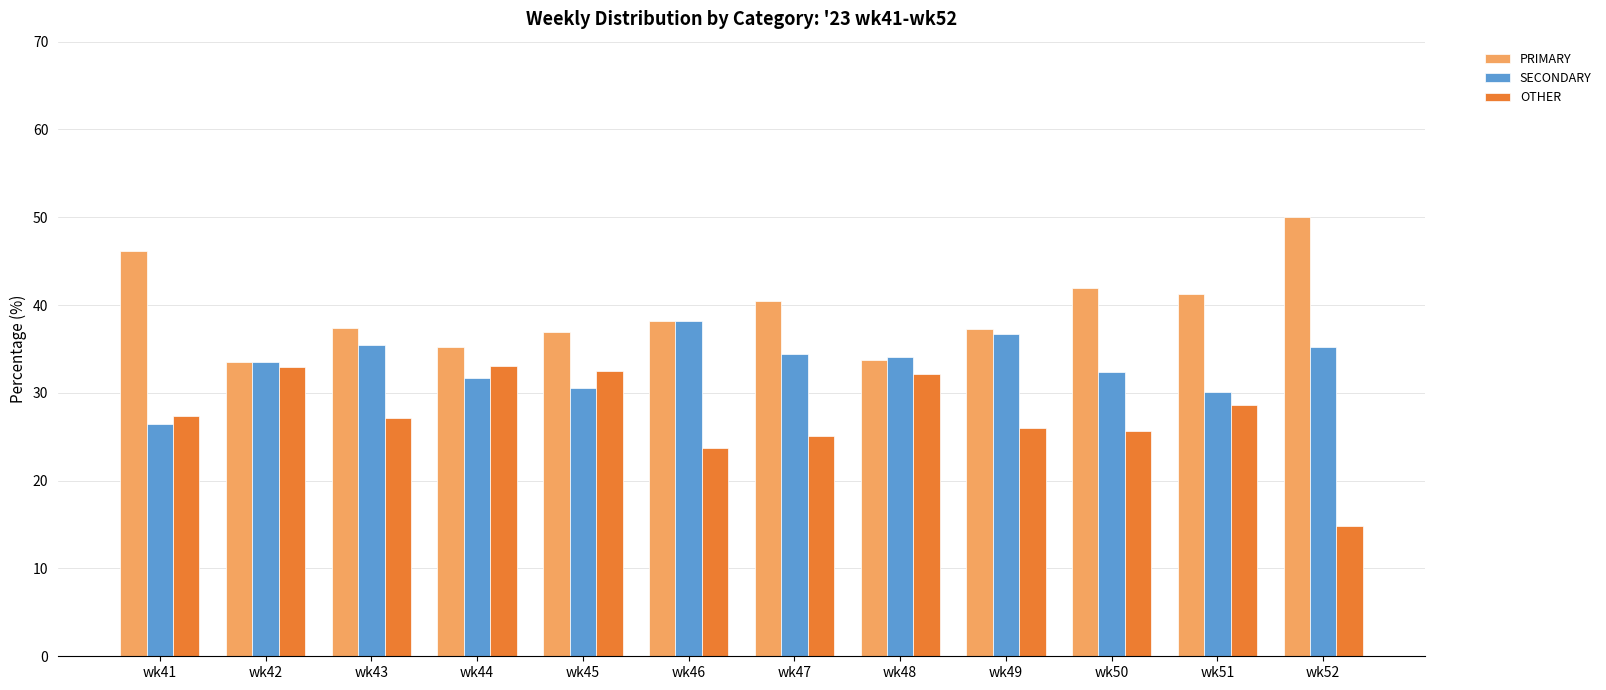

What is the difference between the highest and lowest values at wk41?

19.7